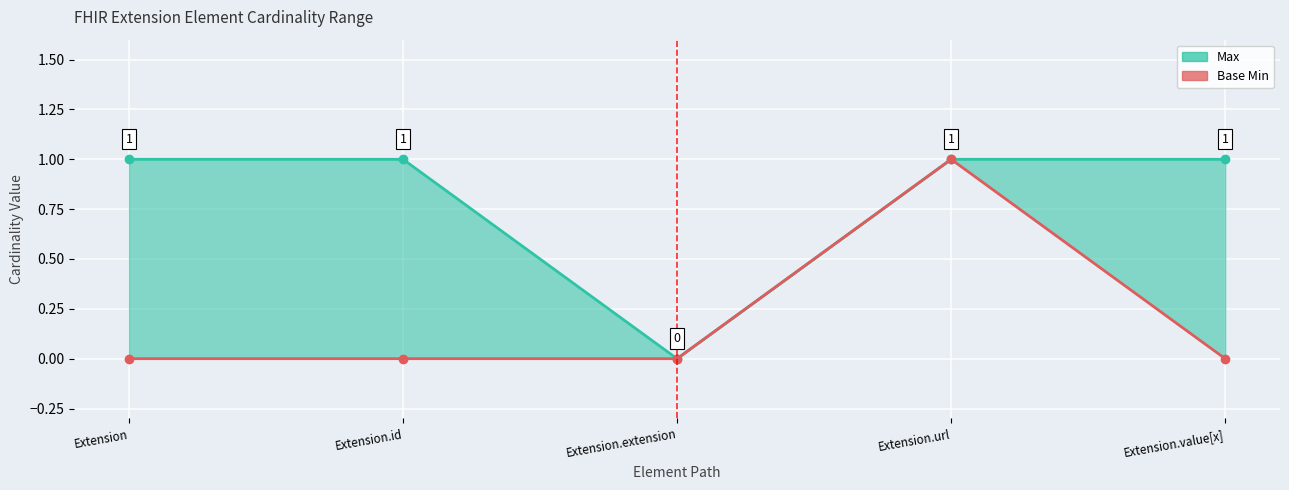

Where is Base Min nearest to the value 0?

Extension